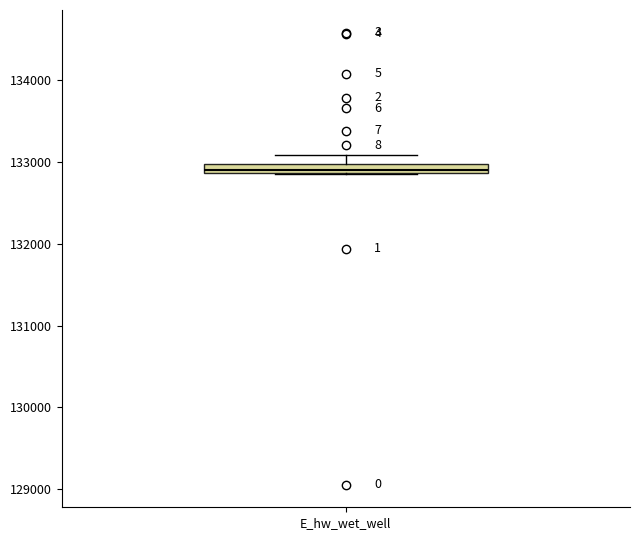

Where is the upper edge of the box for E_hw_wet_well on the y-axis? The values are not printed on the chart, so give them approximately, as read against the axis.

133000